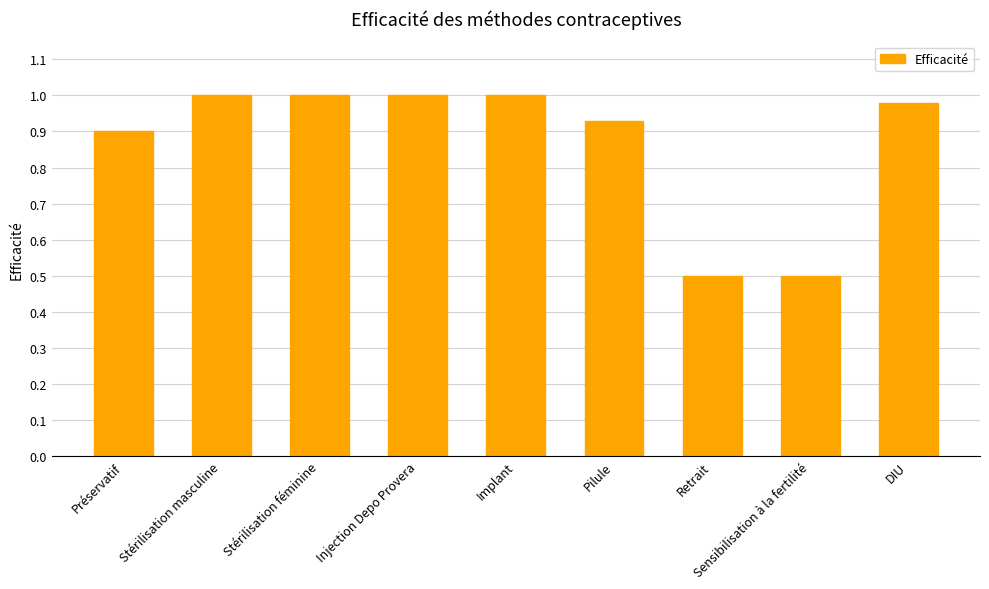

The value at Stérilisation féminine is 1.4. True or false?

False